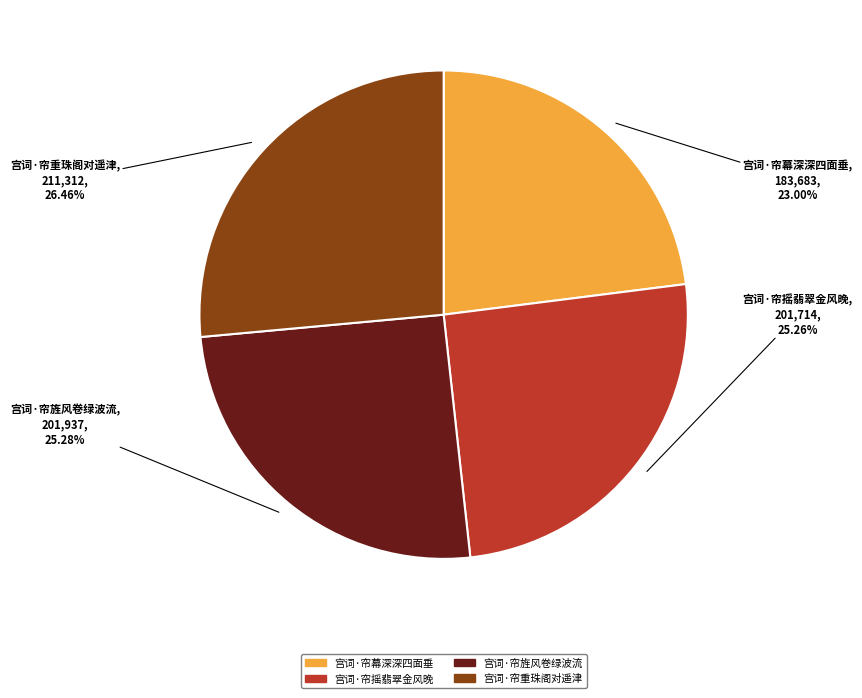

Does 宫词·帘幕深深四面垂 account for over 50% of the chart?

No